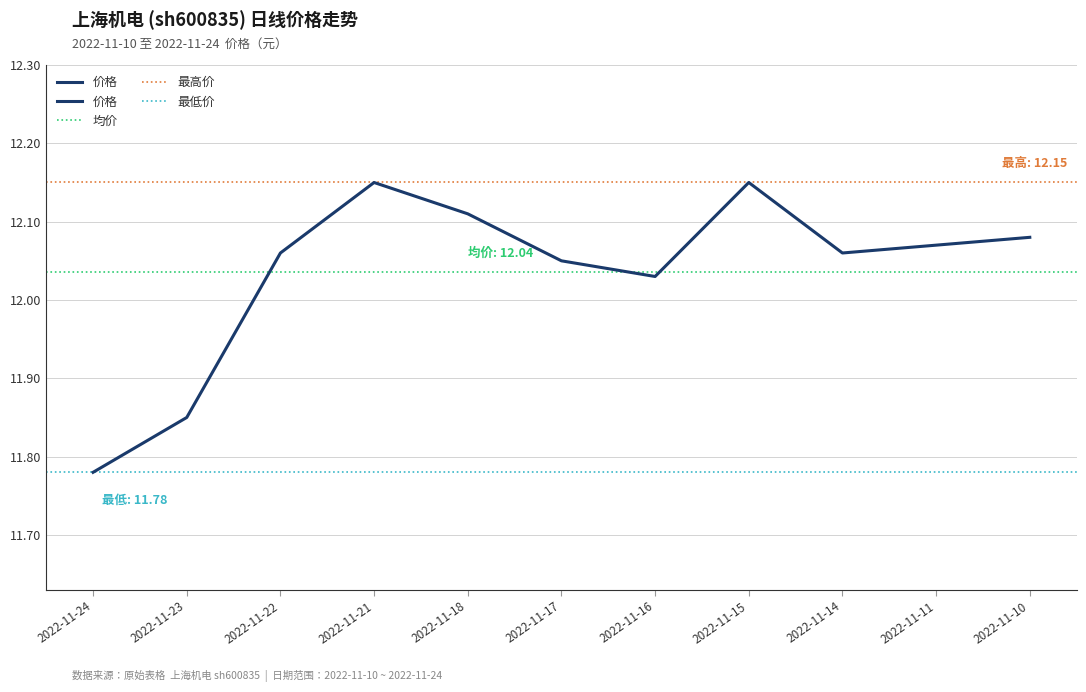

The value at 2022-11-21 is 4.7. True or false?

False